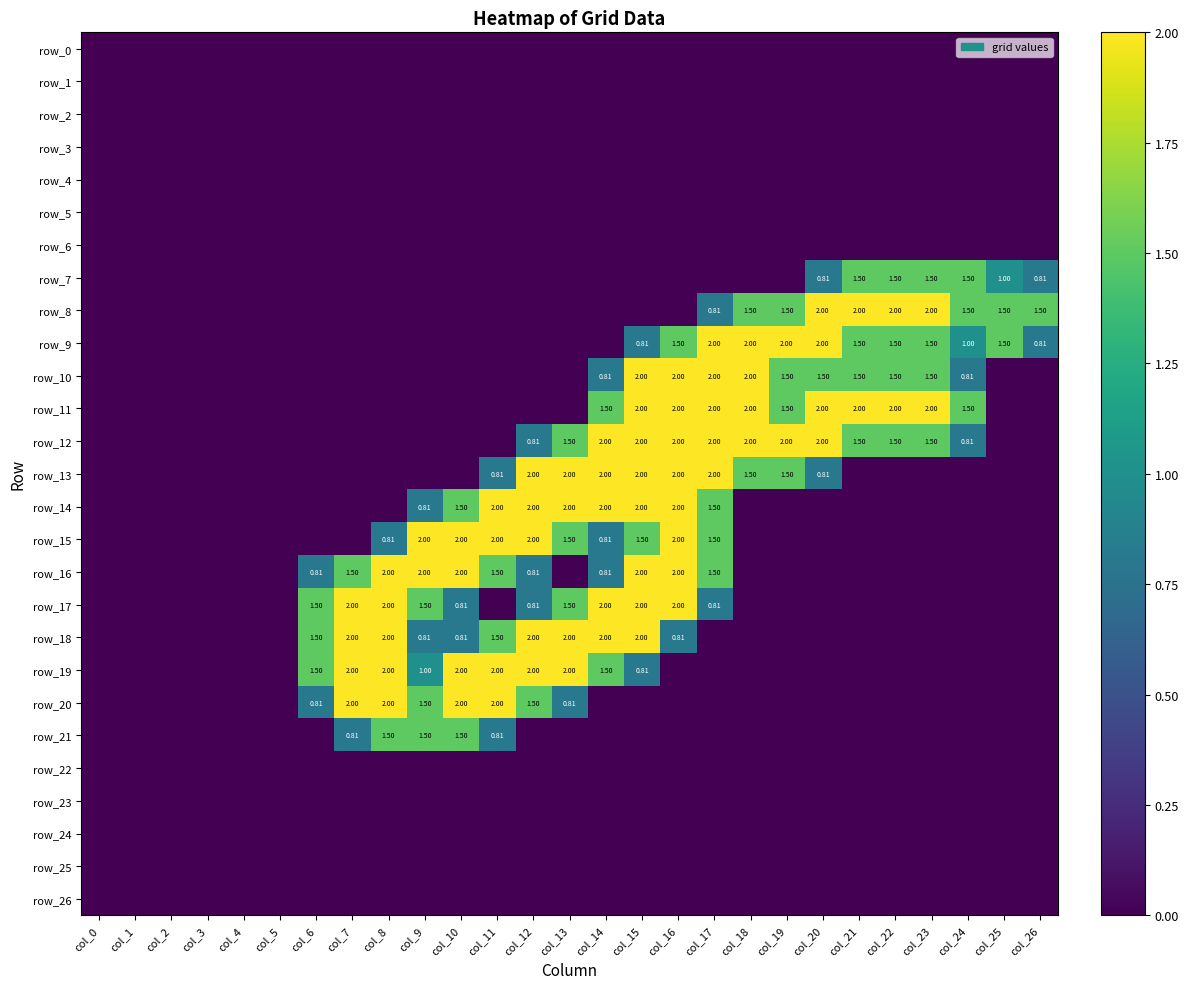

At which label does row_9 reach its peak?

col_17